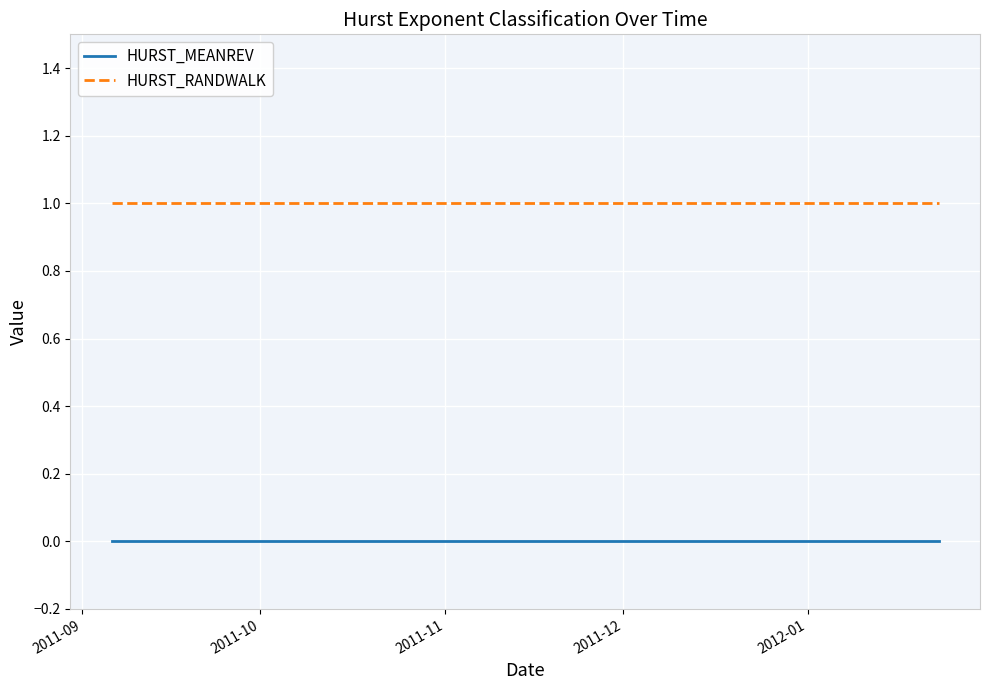

How many distinct data groups are displayed?

2